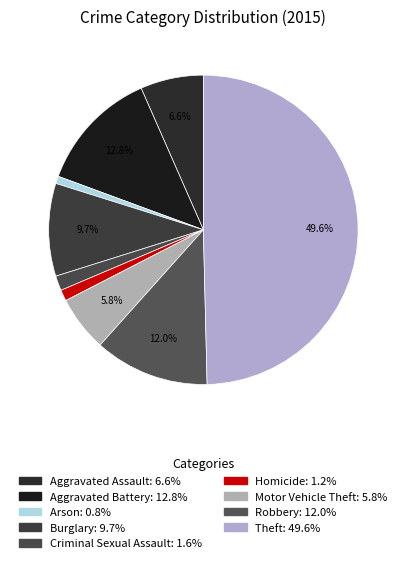

To the nearest percent, what portion does Burglary represent?

10%